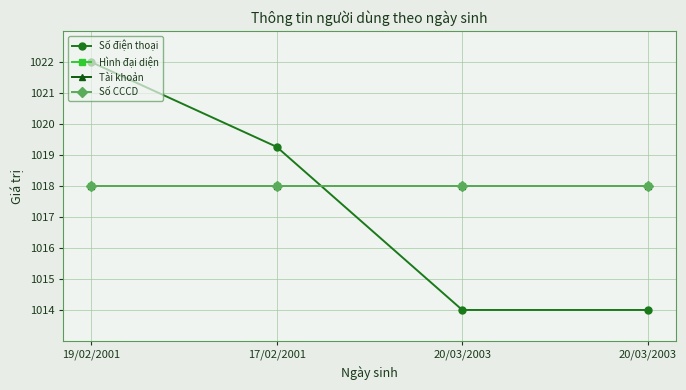

At how many categories does at least one series exceed 1016?

4